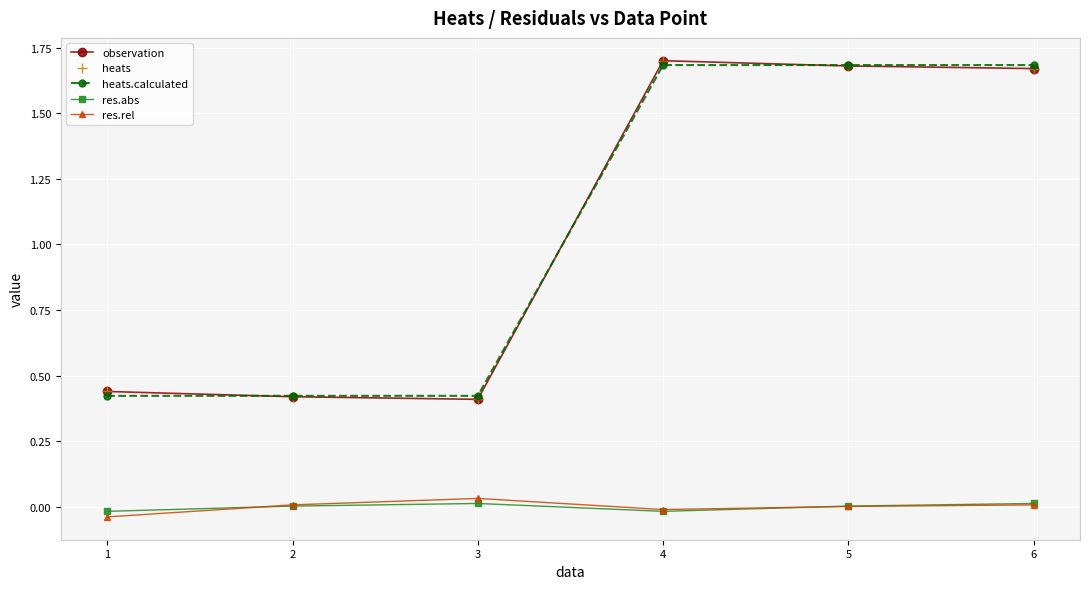

Does the chart have visible grid lines?

Yes